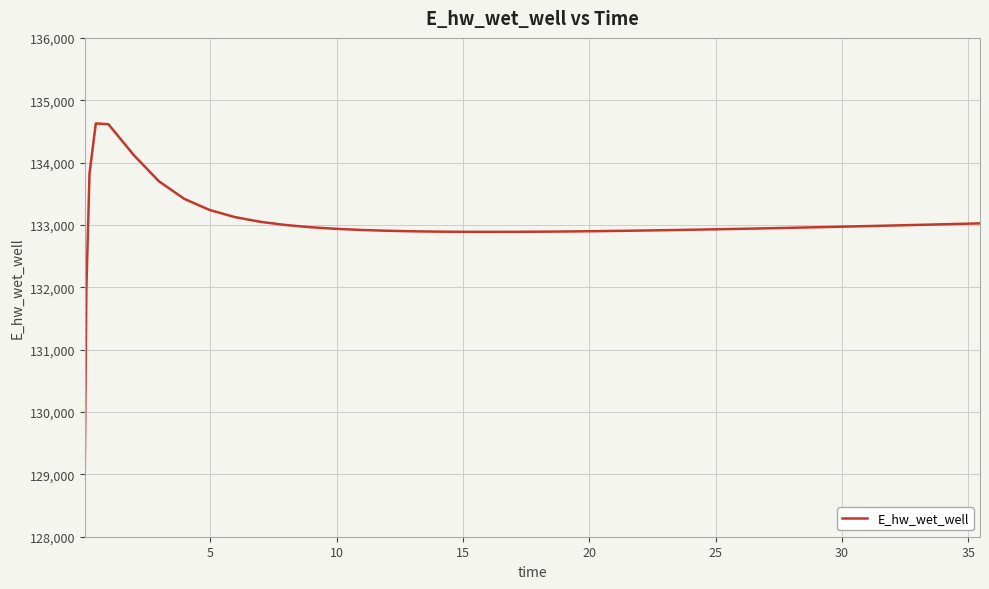

Does the chart display data point markers on the line(s)?

No